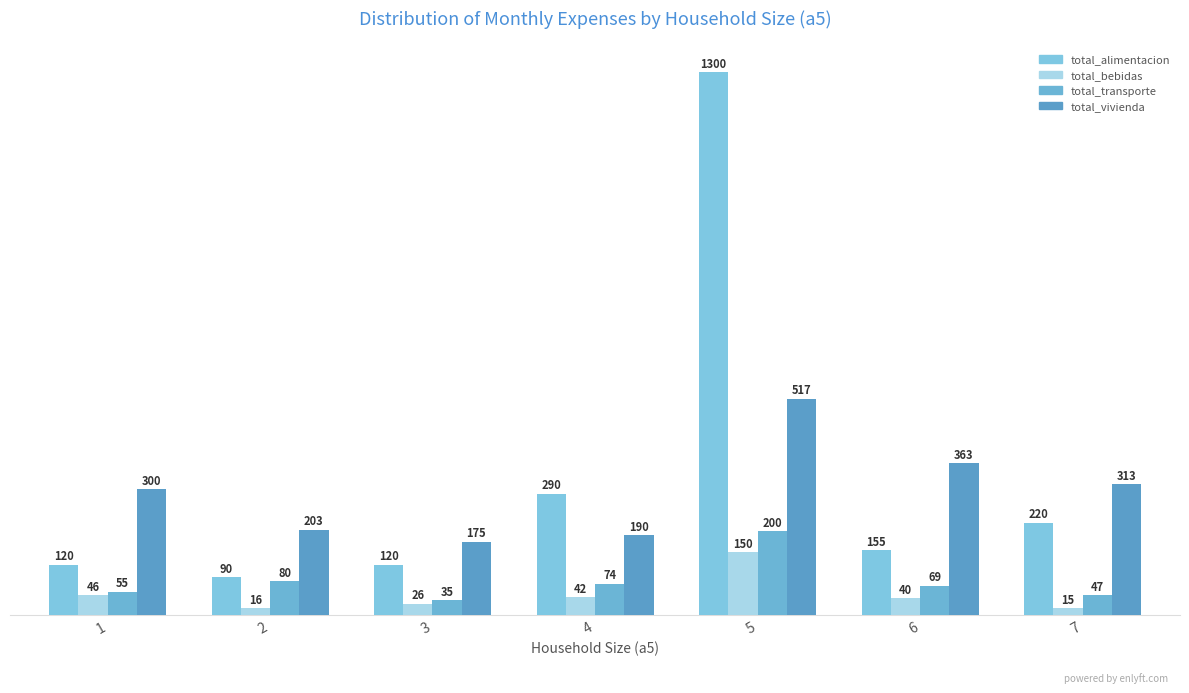

What is the value of the total_alimentacion bar at the 2nd from the left?

90